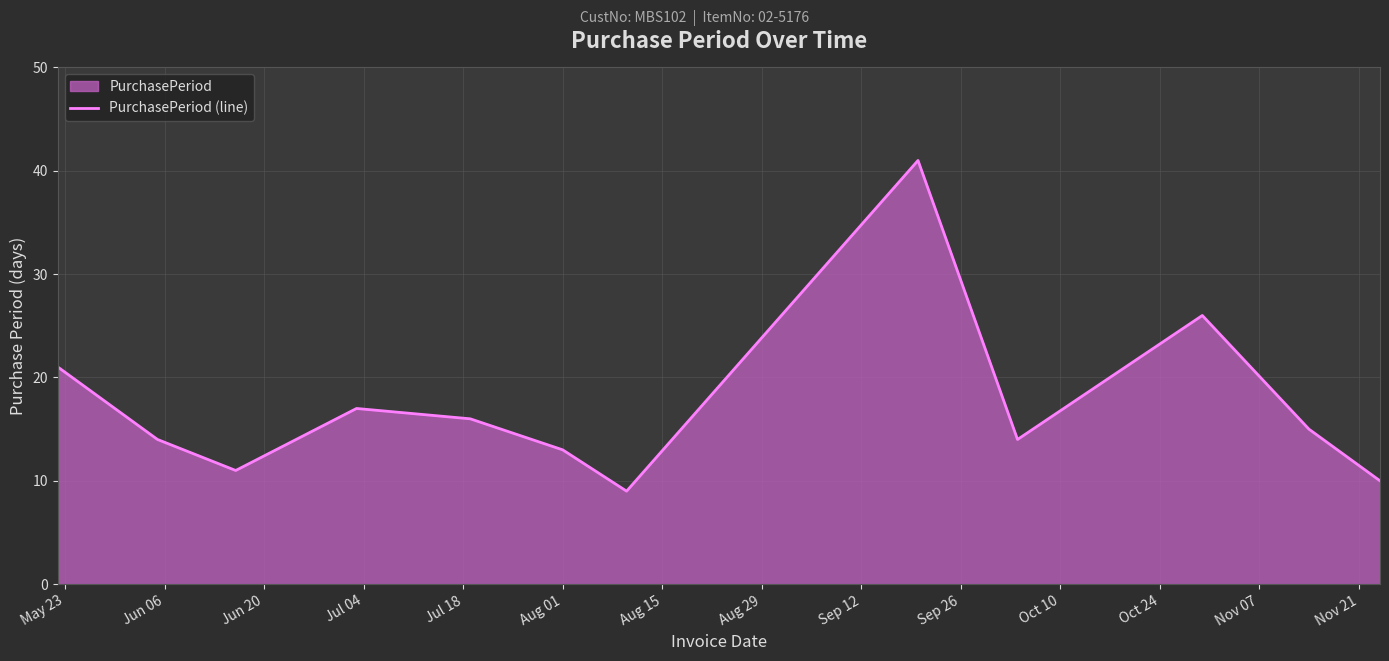

What is the smallest value displayed?

9